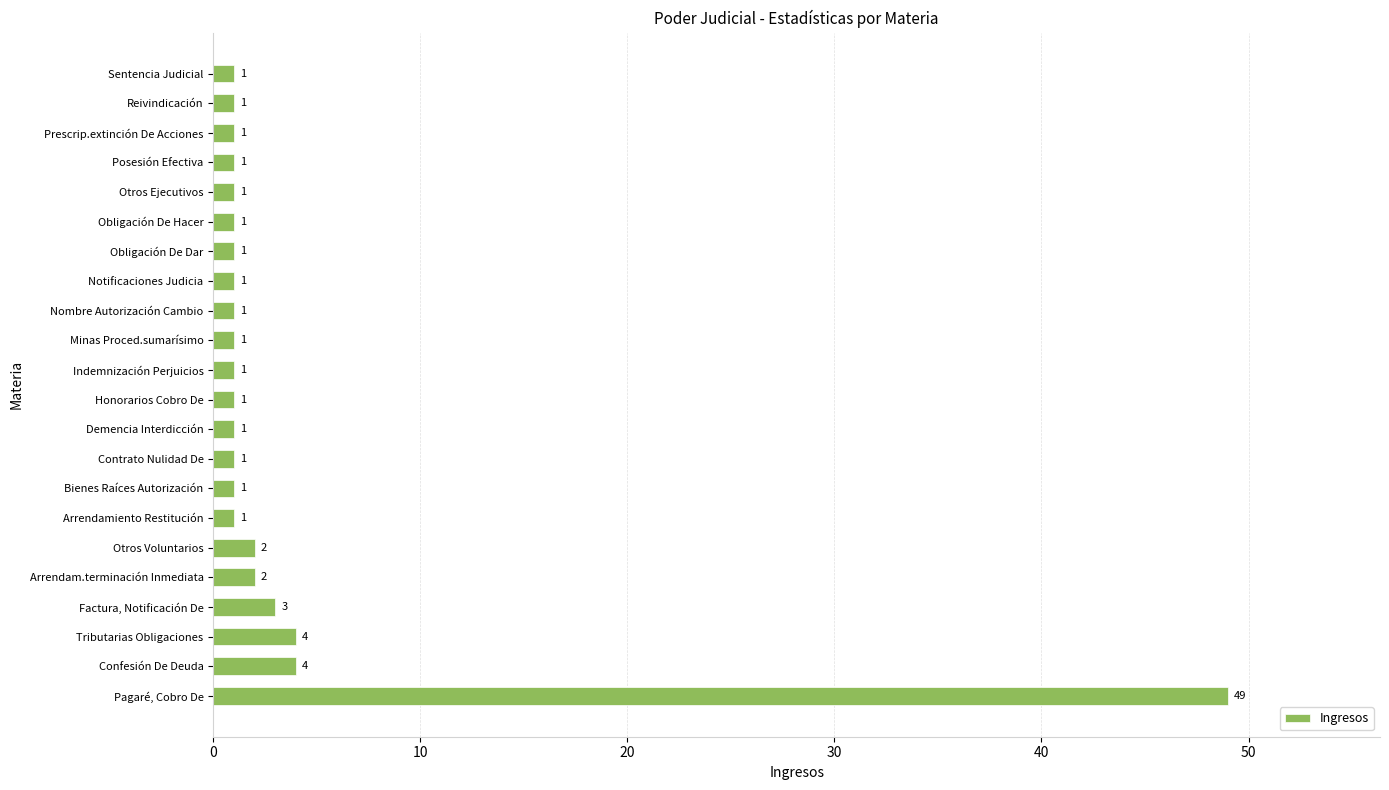

True or false: the data shows 1 at Contrato Nulidad De.

True